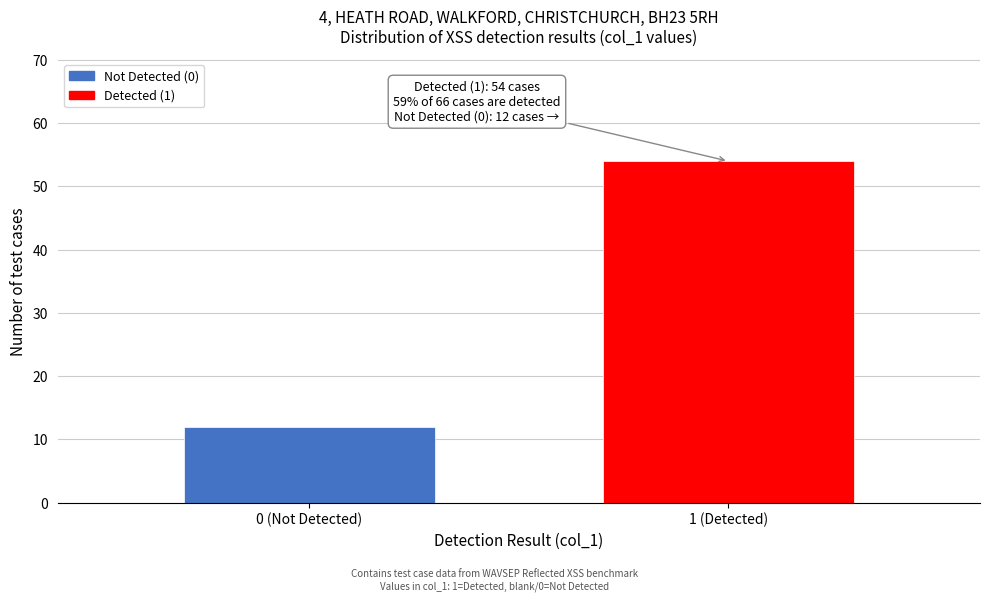

Reading left to right, extract all data points from this chart.

0 (Not Detected)=12	1 (Detected)=54